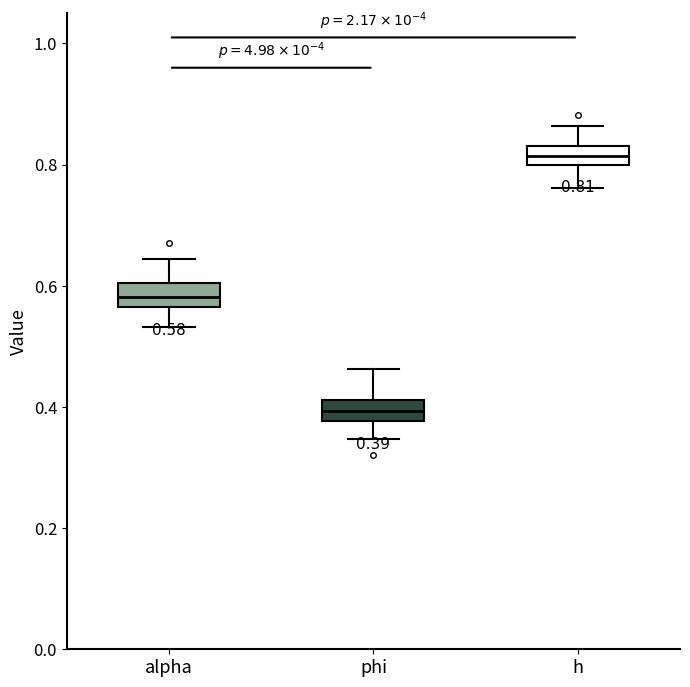

Which box has the lowest median line?

phi